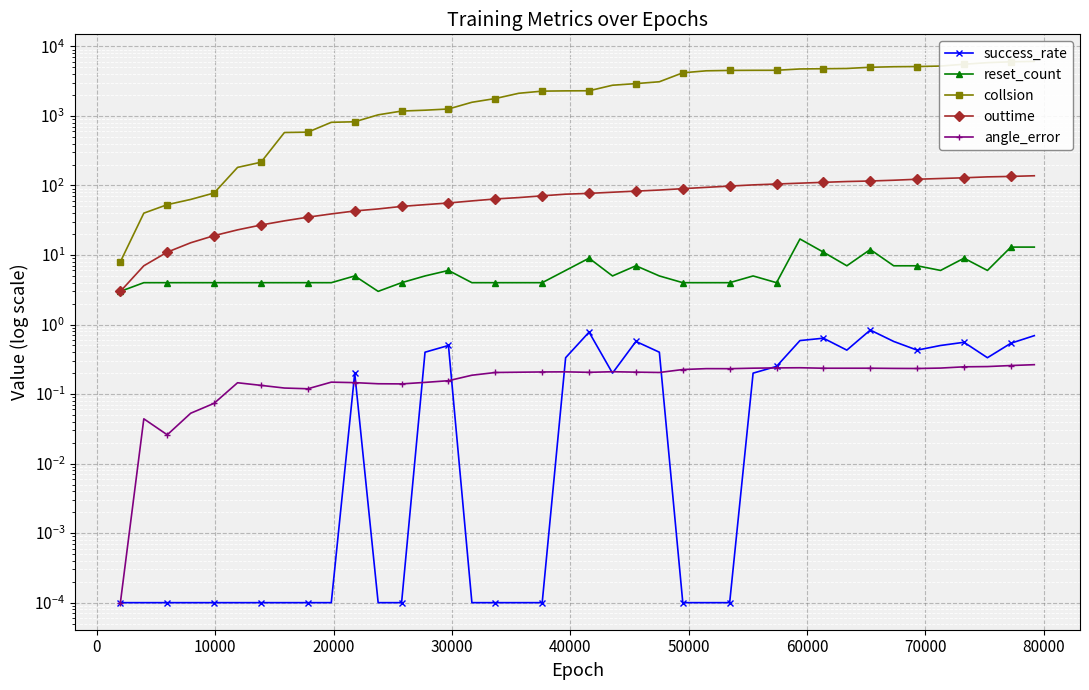

Is the value of success_rate at 22 greater than the value of angle_error at 0?

Yes